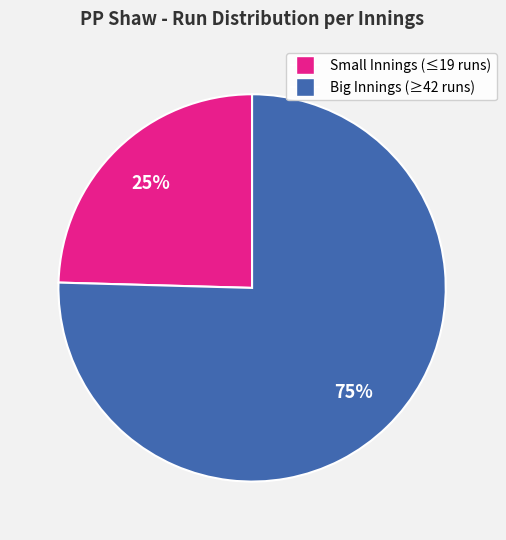

How many slices are in this pie chart?

2